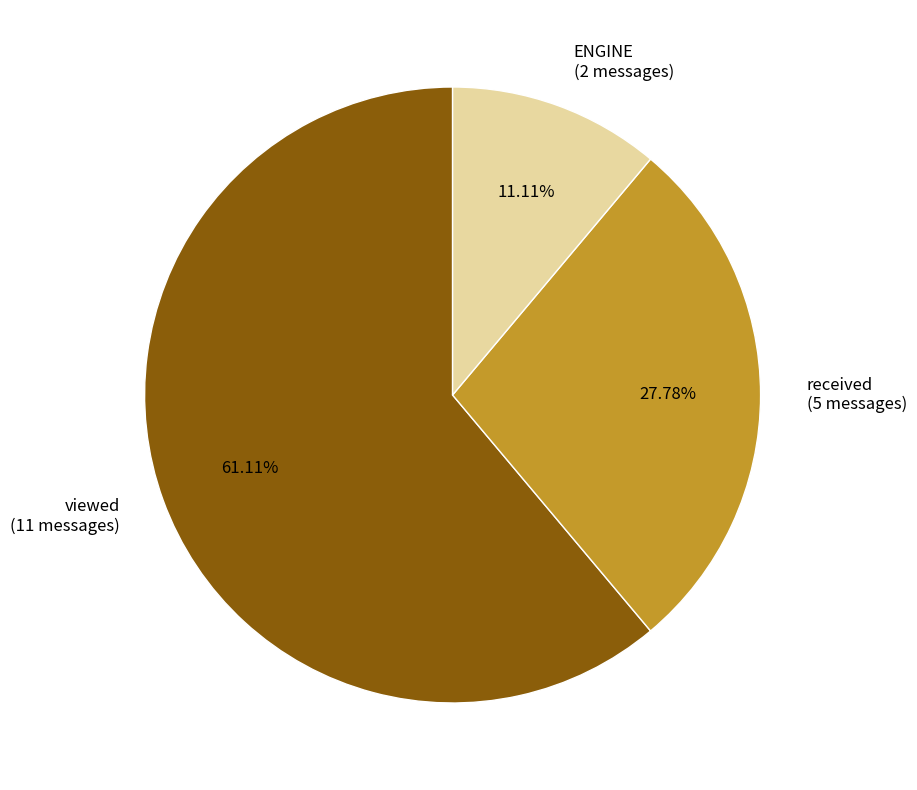

To the nearest percent, what is the difference between the largest and smallest slice percentages?

50%